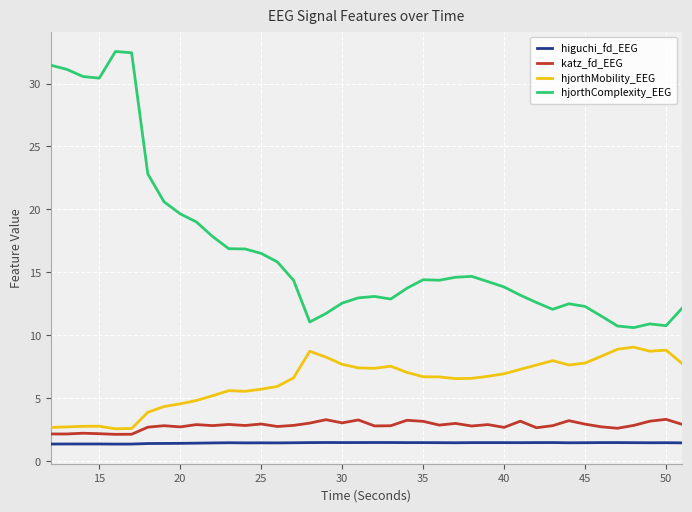

True or false: hjorthMobility_EEG and higuchi_fd_EEG cross at least once.

False